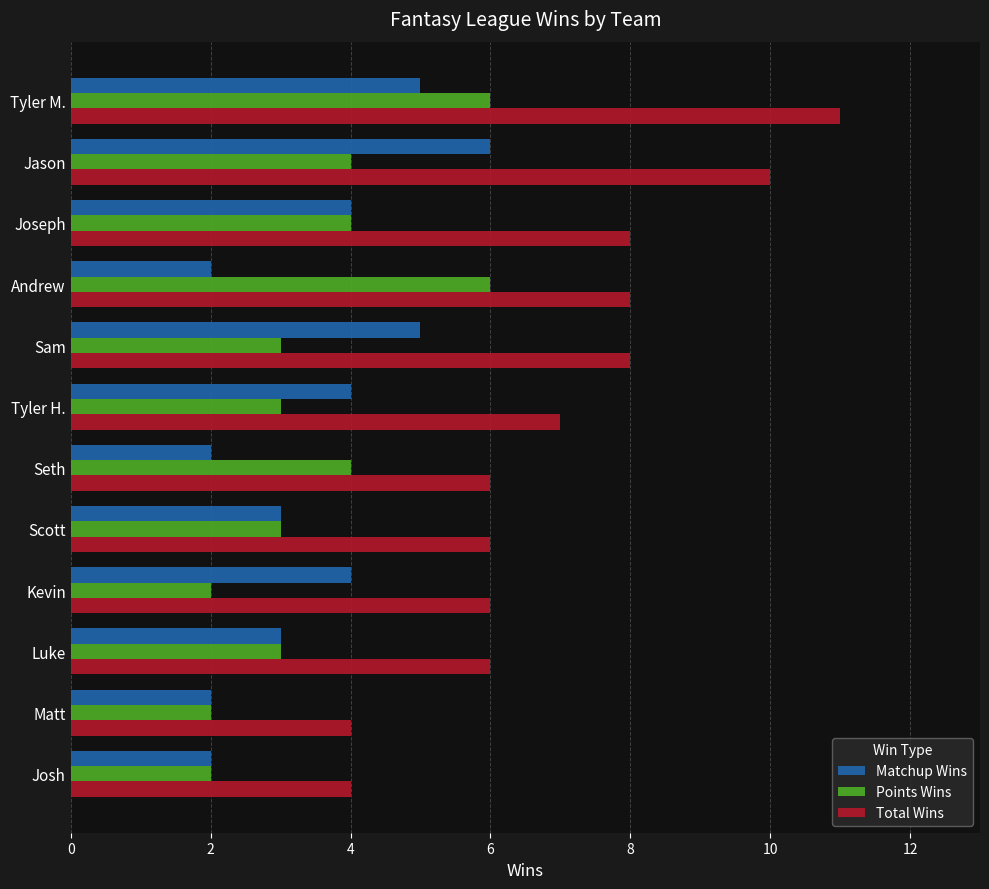

Which series has the largest total across all categories?

Total Wins